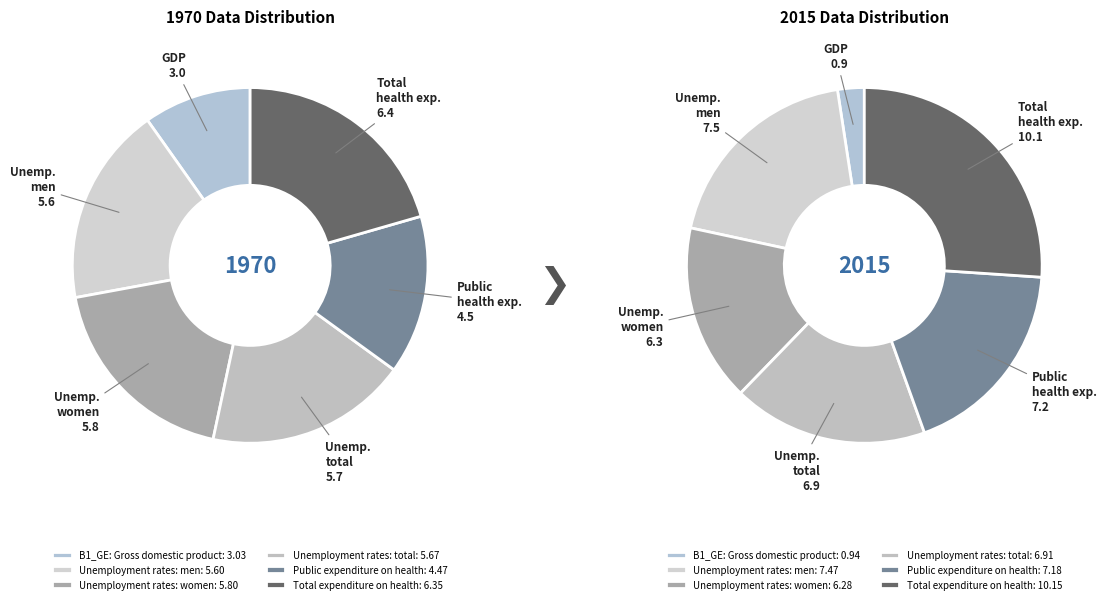

Is there a majority slice in this chart?

No